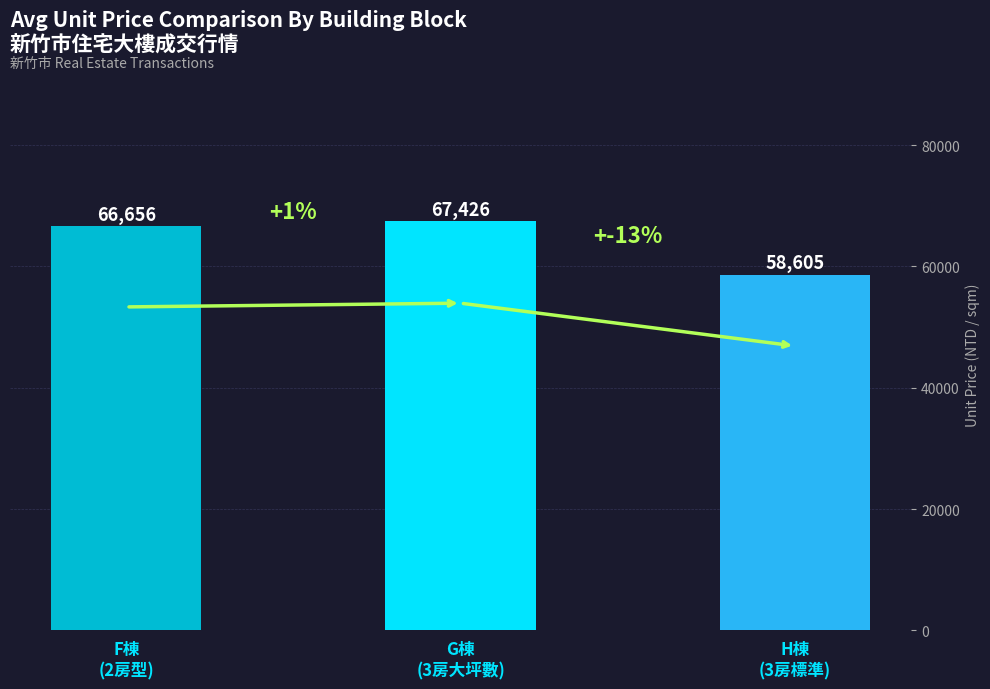

The chart shows a value of 91347 at G棟
(3房大坪數). True or false?

False